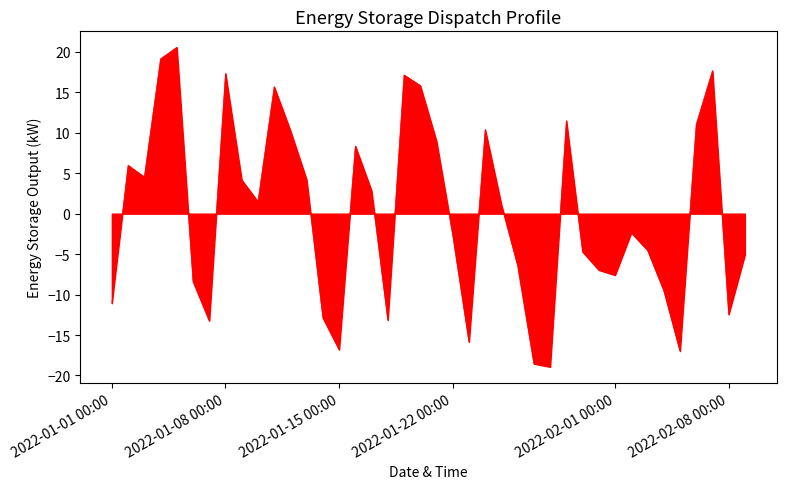

What is the greatest value displayed?

20.6